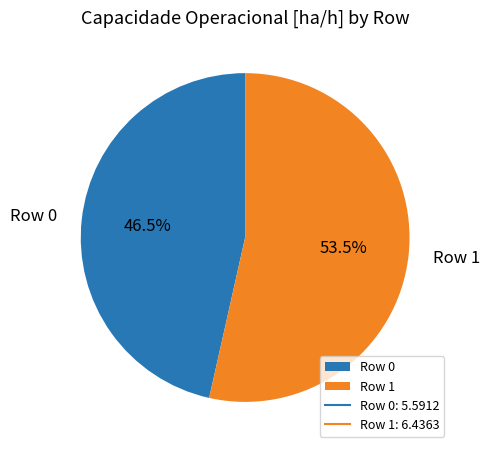

Which category has the smallest portion of the pie?

Row 0